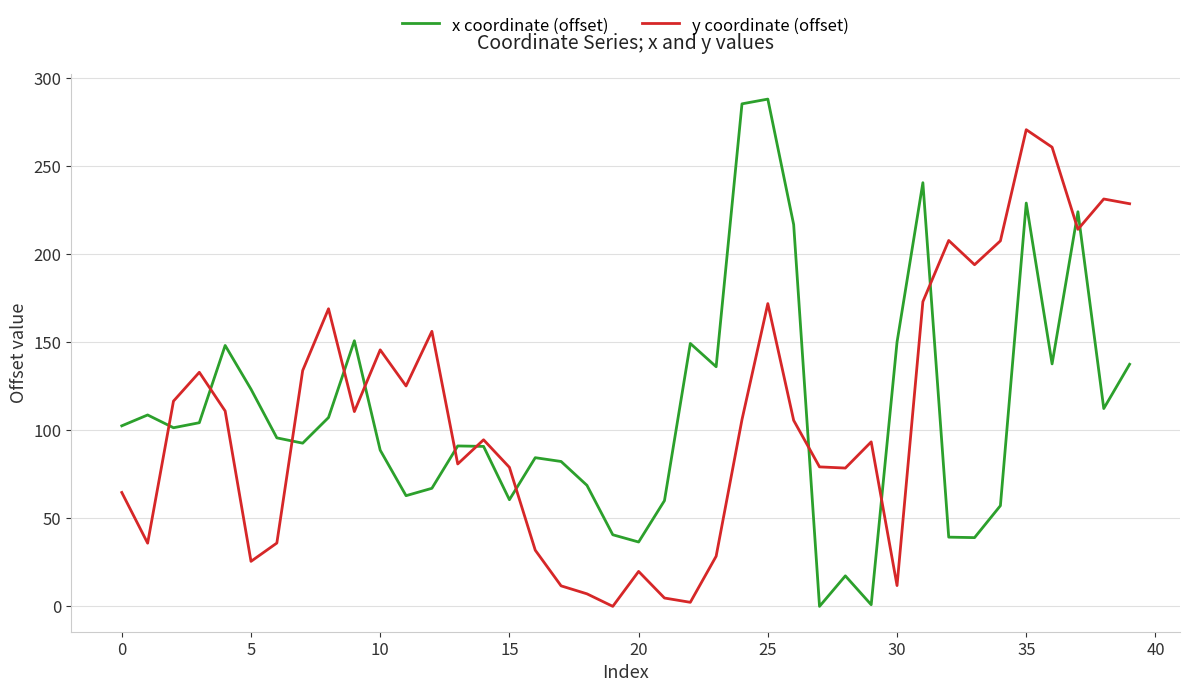

Which series has the largest range (max minus min)?

x coordinate (offset)